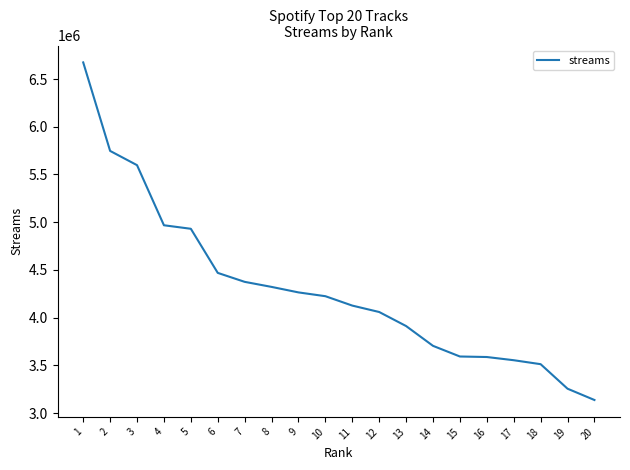

What is the difference between the maximum and second lowest values?

3418506